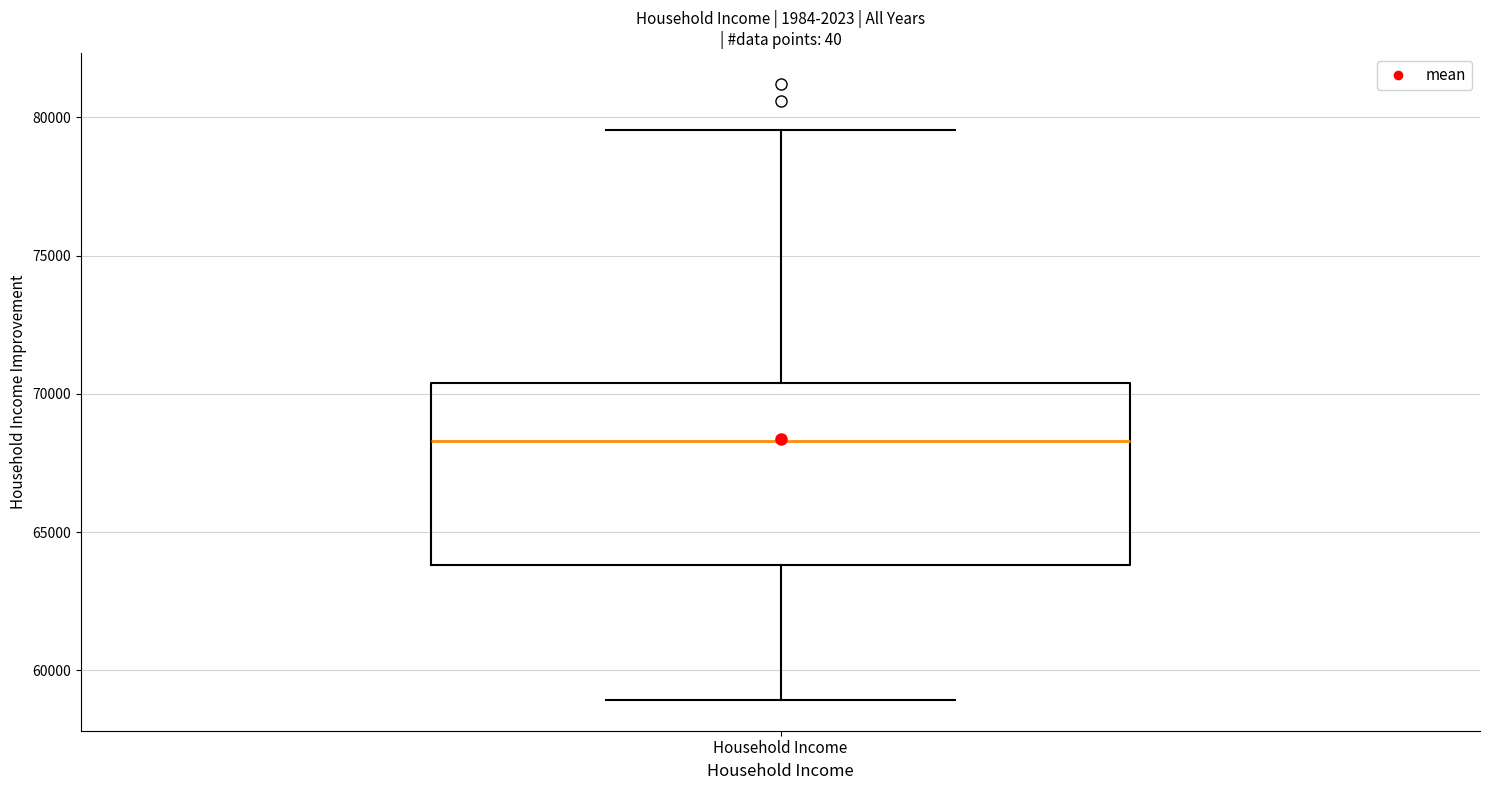

Transcribe this box plot: give where the median line is, the range the box spans, and where the two whiskers end, as read against the y-axis. The values are not printed on the chart, so give them approximately, as read against the axis.

median 68500, box 64000 to 70500, whiskers 59000 to 79500